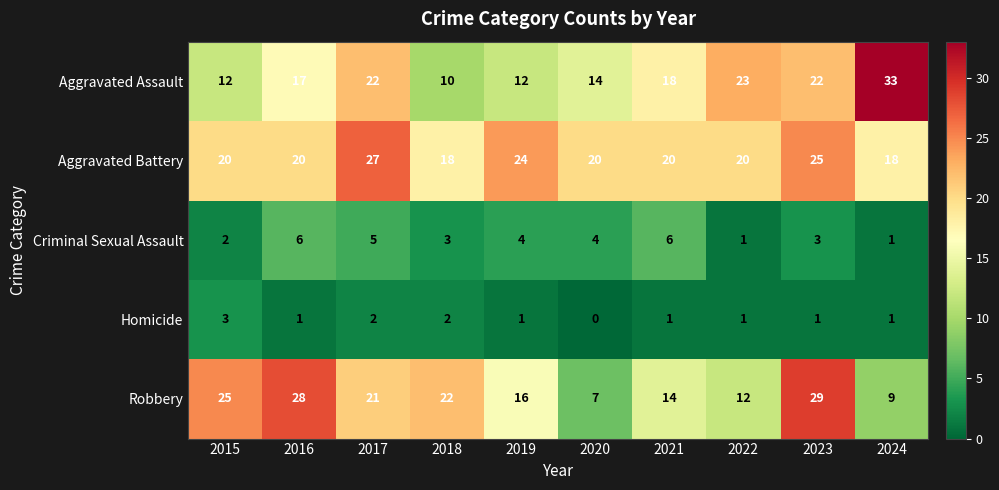

What is the difference between the highest and lowest values at 2017?

25